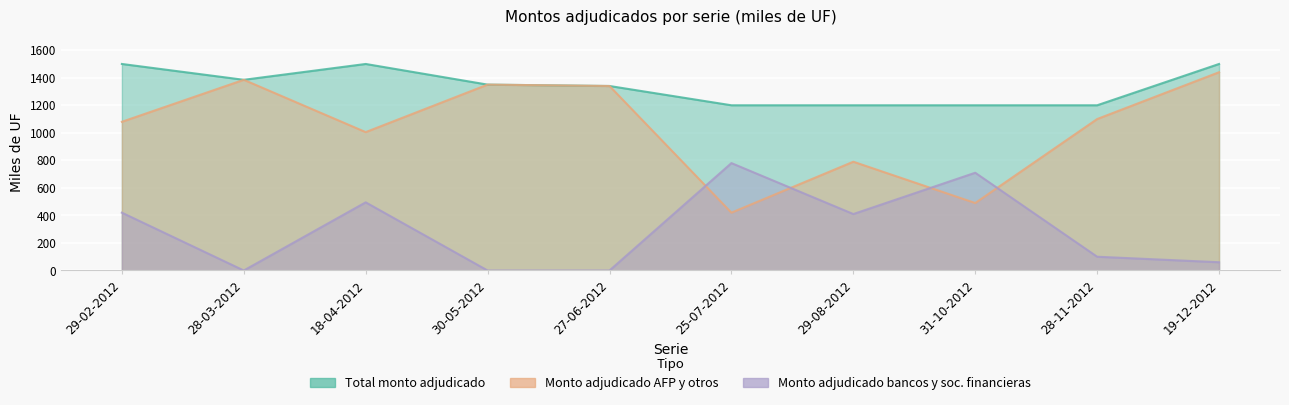

Reading left to right, list all the values displayed in this chart.

Total monto adjudicado (miles de UF): 29-02-2012=1500	28-03-2012=1385	18-04-2012=1500	30-05-2012=1350	27-06-2012=1340	25-07-2012=1200	29-08-2012=1200	31-10-2012=1200	28-11-2012=1200	19-12-2012=1500
Monto adjudicado AFP y otros (miles de UF): 29-02-2012=1080	28-03-2012=1385	18-04-2012=1005	30-05-2012=1350	27-06-2012=1340	25-07-2012=420	29-08-2012=790	31-10-2012=490	28-11-2012=1100	19-12-2012=1440
Monto adjudicado bancos y sociedades financieras (miles de UF): 29-02-2012=420	28-03-2012=0	18-04-2012=495	30-05-2012=0	27-06-2012=0	25-07-2012=780	29-08-2012=410	31-10-2012=710	28-11-2012=100	19-12-2012=60